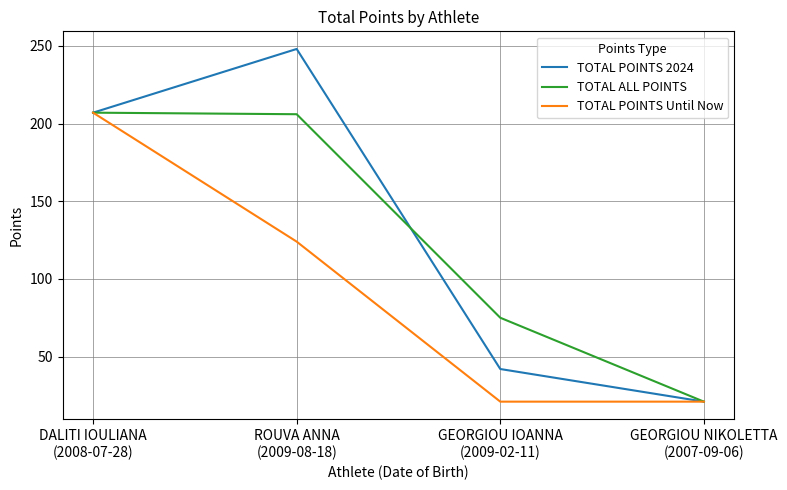

What position from the right is ROUVA ANNA
(2009-08-18)?

3